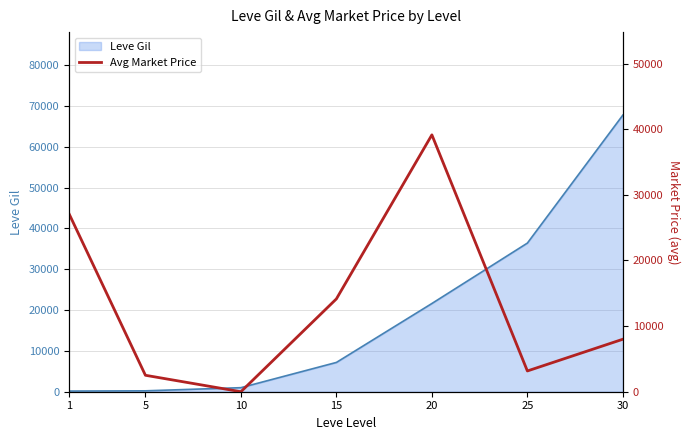

What is the value of the 7th point from the left?

8000